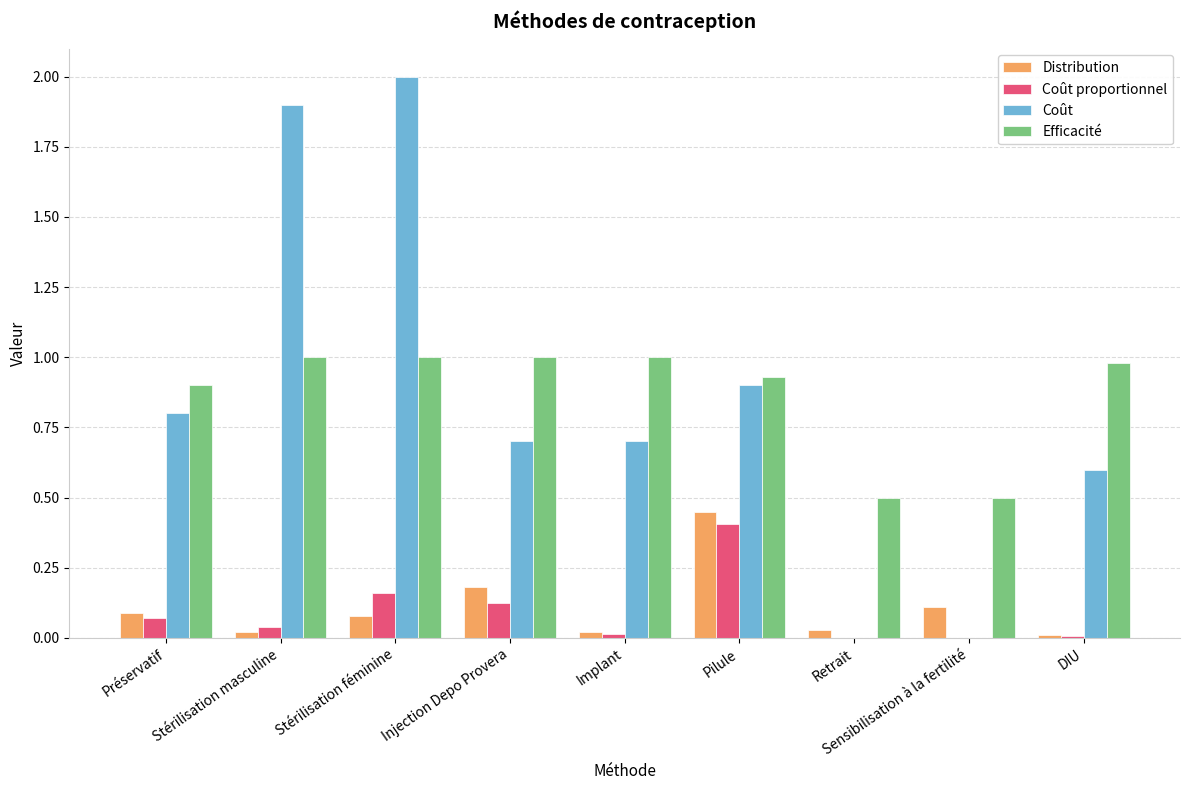

What is the total value across all series at Sensibilisation à la fertilité?

0.6